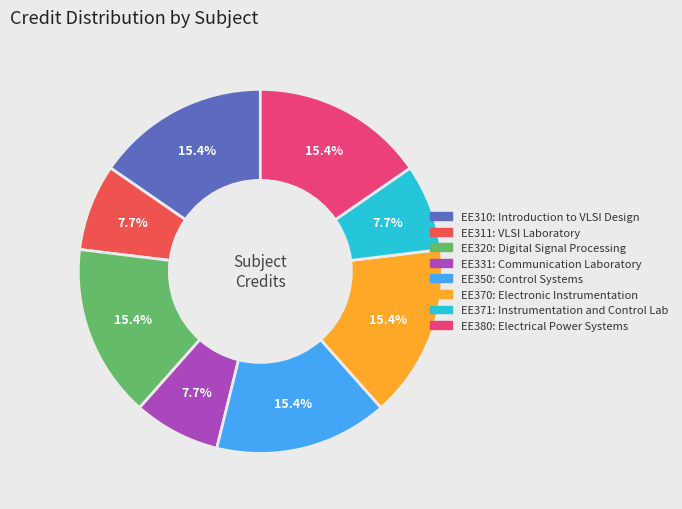

To the nearest percent, what is the combined percentage of EE311 and EE320?

23%